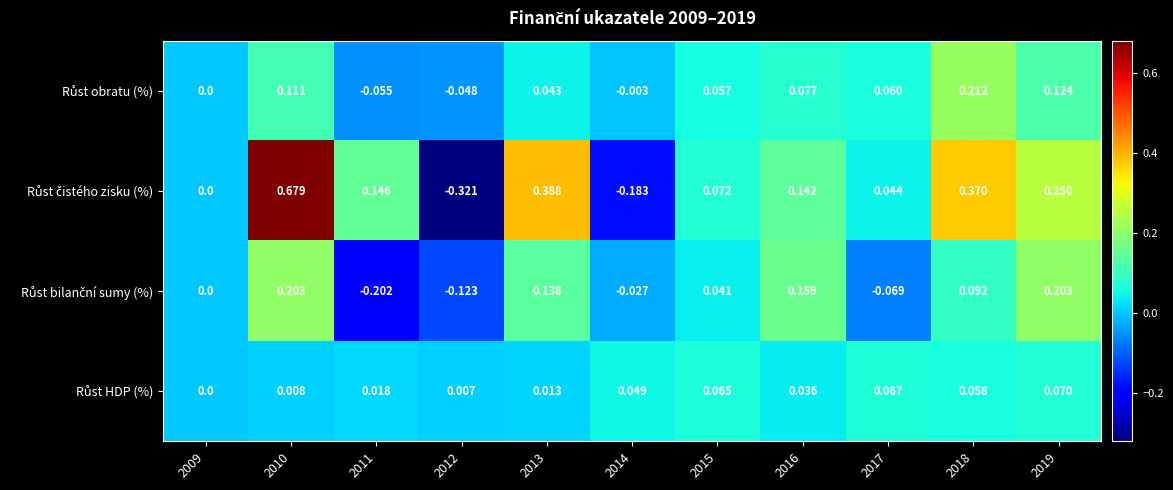

Which series has the largest range (max minus min)?

Růst čistého zisku (%)